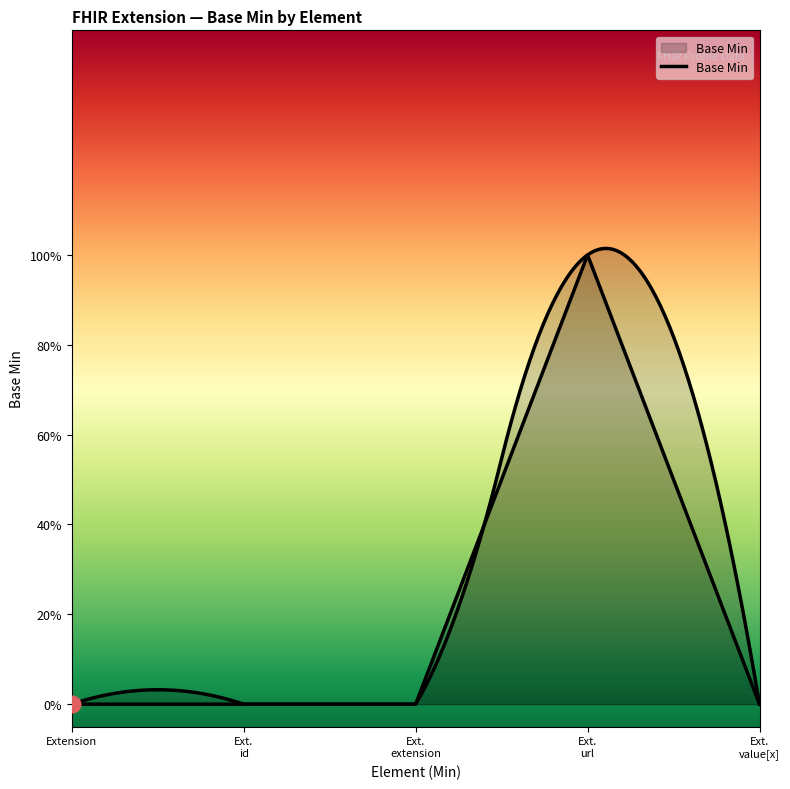

Read the value at Ext. url.

1